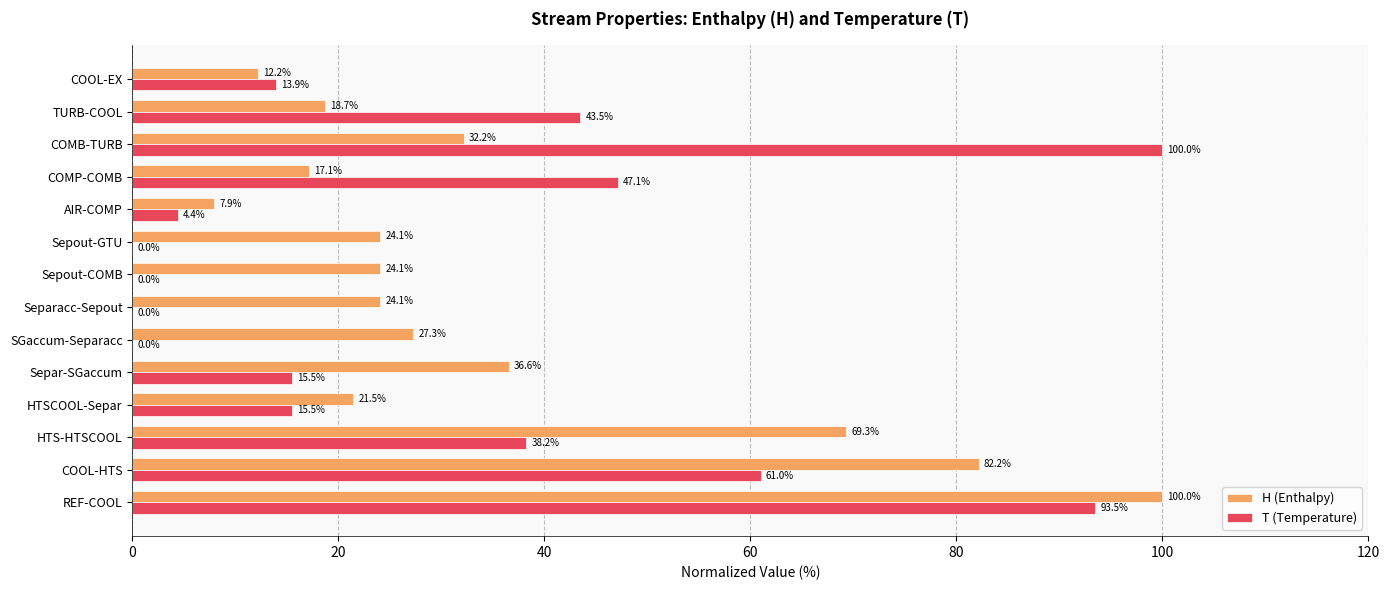

Which series changed the most between Separ-SGaccum and AIR-COMP?

H (Enthalpy)